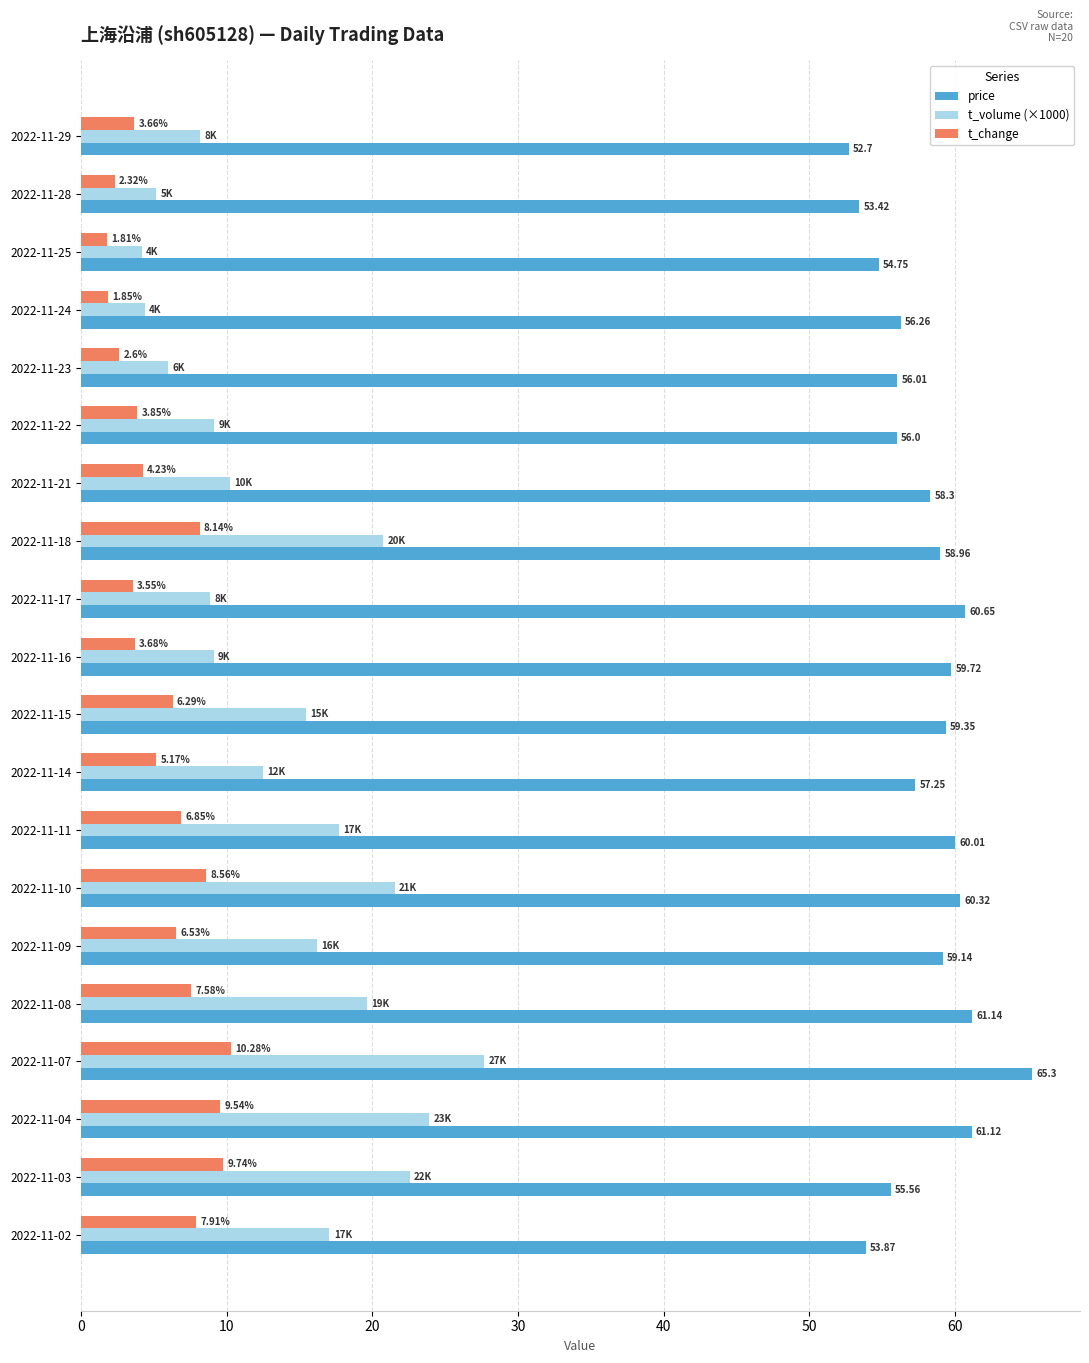

List the series in order of their peak value, highest first.

price, t_volume (×1000), t_change